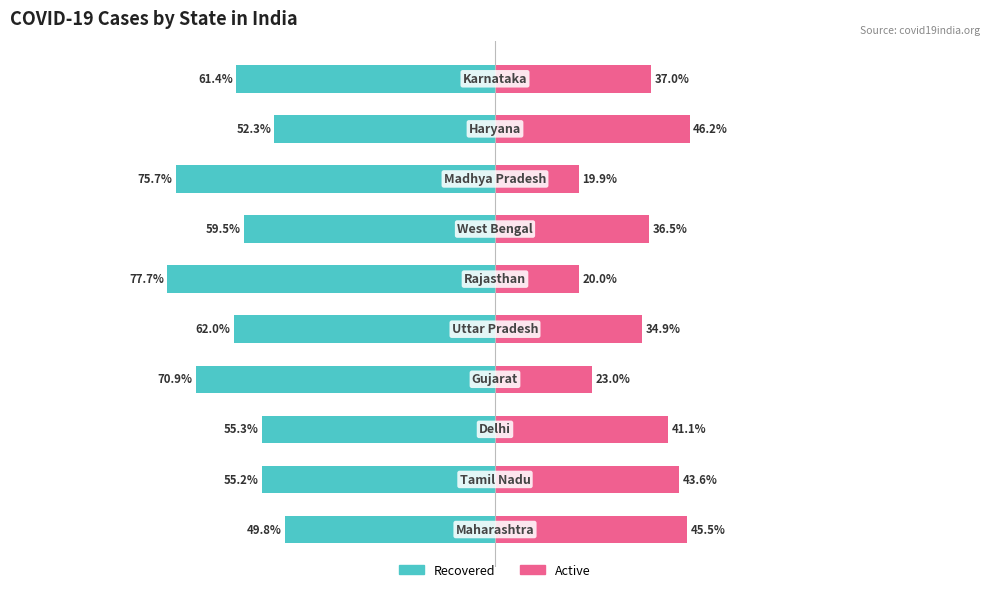

Which series changed the most between −150 and 0?

Active